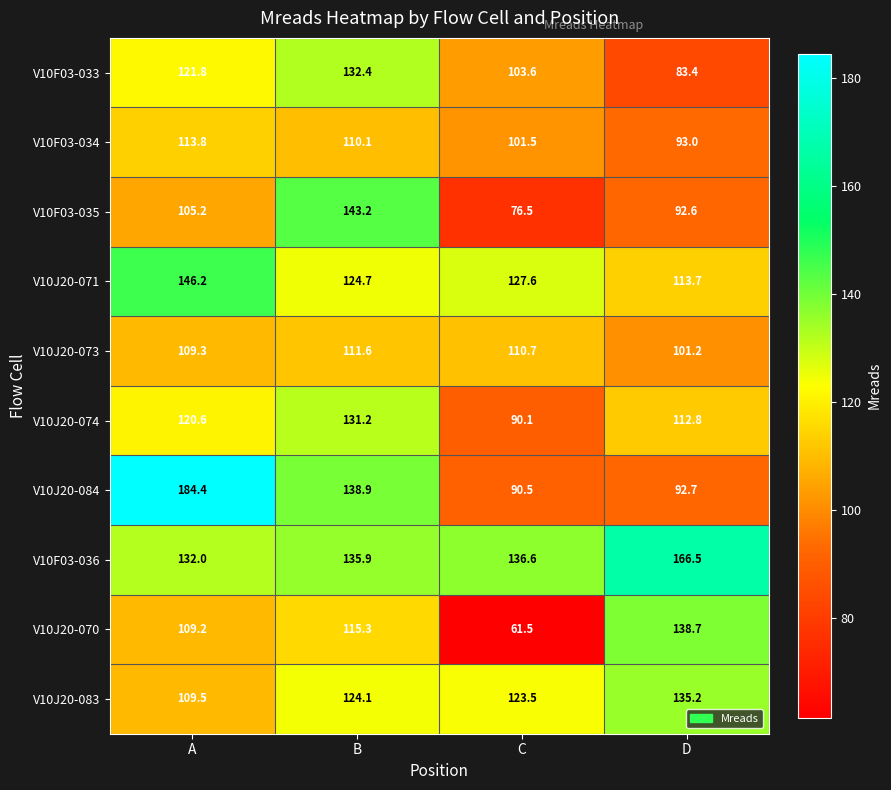

What is the minimum value shown in the chart?

61.5